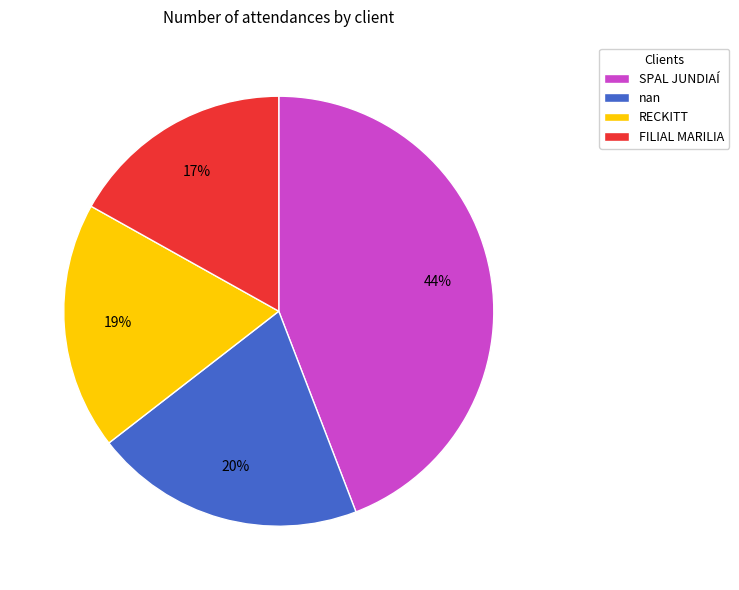

To the nearest percent, what is the difference between the FILIAL MARILIA and SPAL JUNDIAÍ slice percentages?

27%